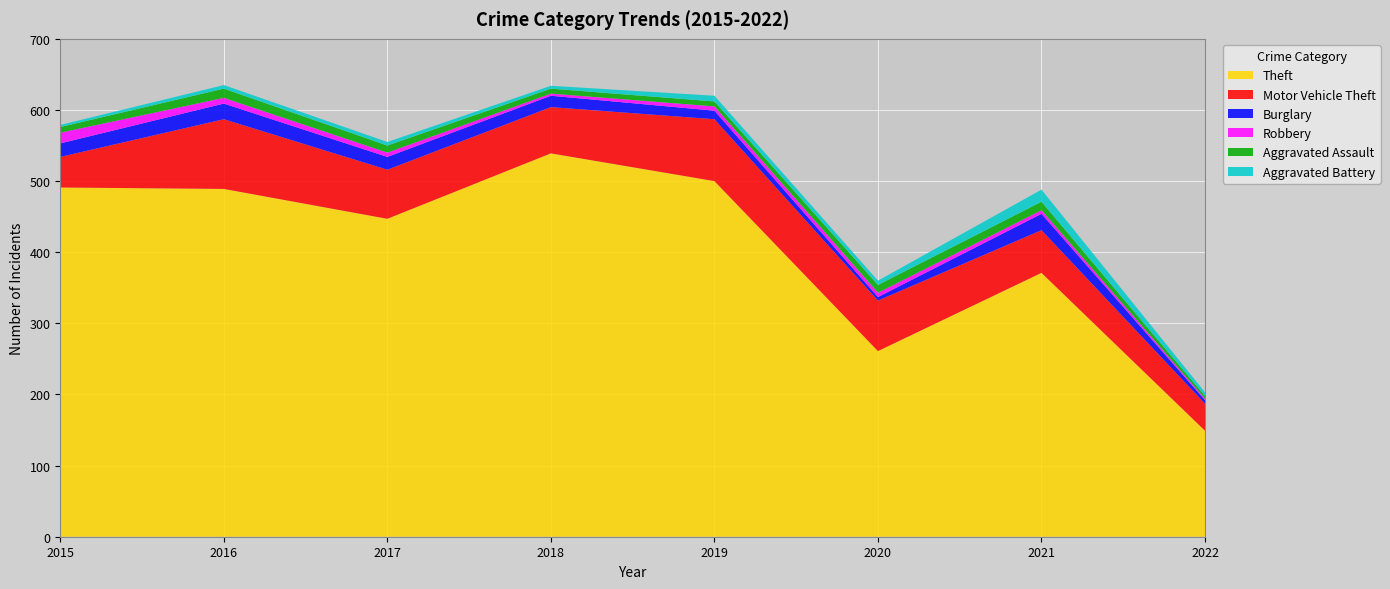

Reading left to right, transcribe all the data shown in this chart.

Theft: 2015=491	2016=489	2017=447	2018=539	2019=500	2020=261	2021=371	2022=149
Motor Vehicle Theft: 2015=43	2016=98	2017=69	2018=65	2019=87	2020=71	2021=60	2022=38
Burglary: 2015=19	2016=22	2017=18	2018=16	2019=12	2020=5	2021=23	2022=5
Robbery: 2015=15	2016=8	2017=6	2018=3	2019=6	2020=6	2021=5	2022=2
Aggravated Assault: 2015=8	2016=13	2017=10	2018=7	2019=7	2020=11	2021=12	2022=4
Aggravated Battery: 2015=3	2016=5	2017=5	2018=4	2019=8	2020=6	2021=17	2022=5